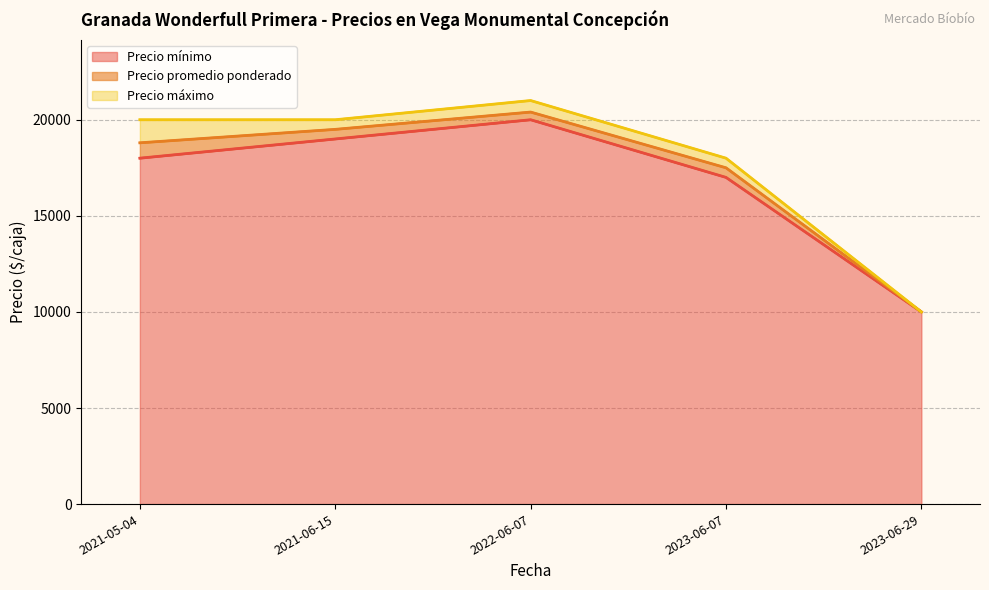

Count the number of data series in this chart.

3